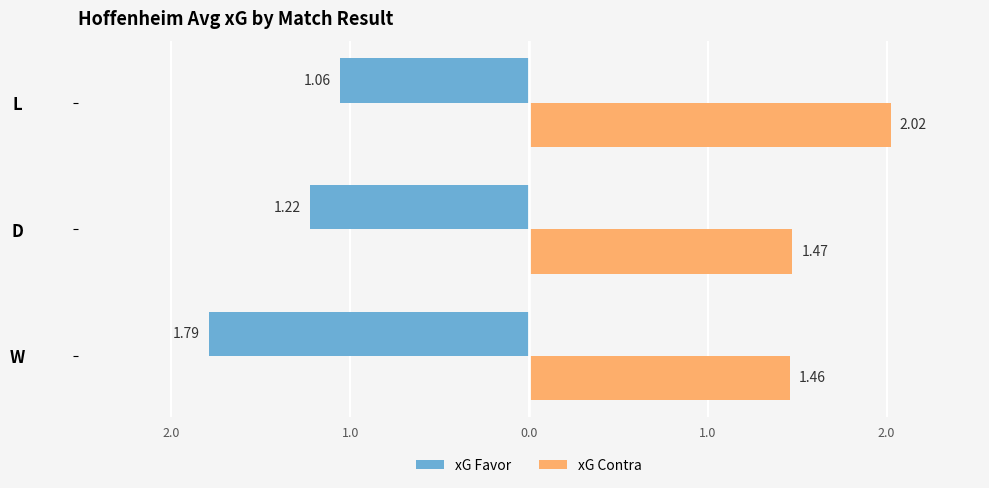

What are all the series names shown in the legend?

xG Favor, xG Contra